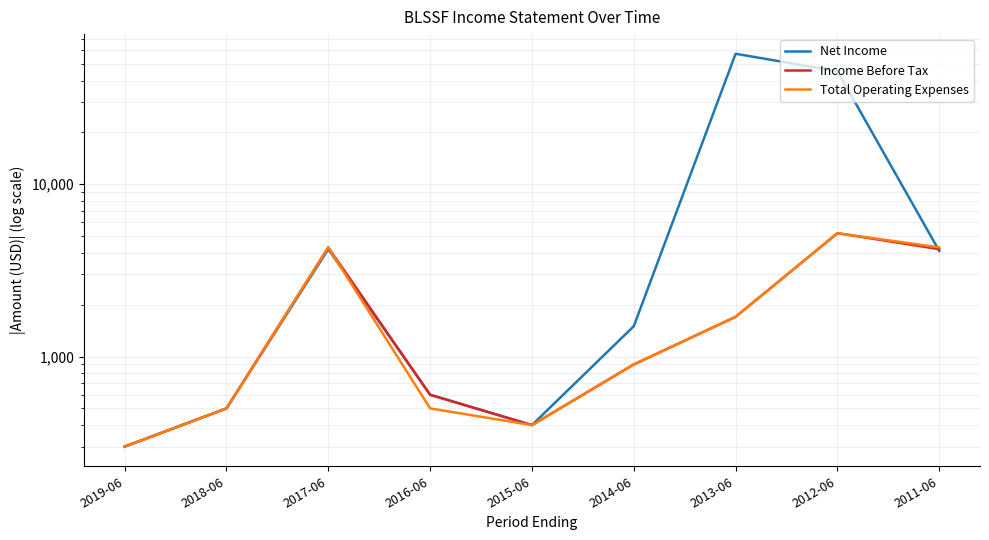

In Income Before Tax, how many points are lower than both neighbors (excluding endpoints)?

1